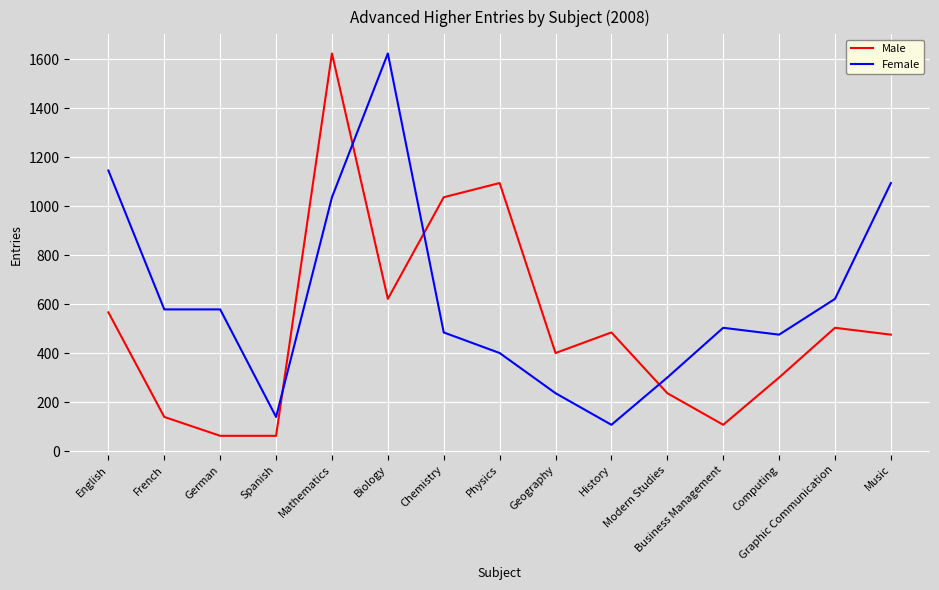

At which label is Male closest to 843?

Chemistry